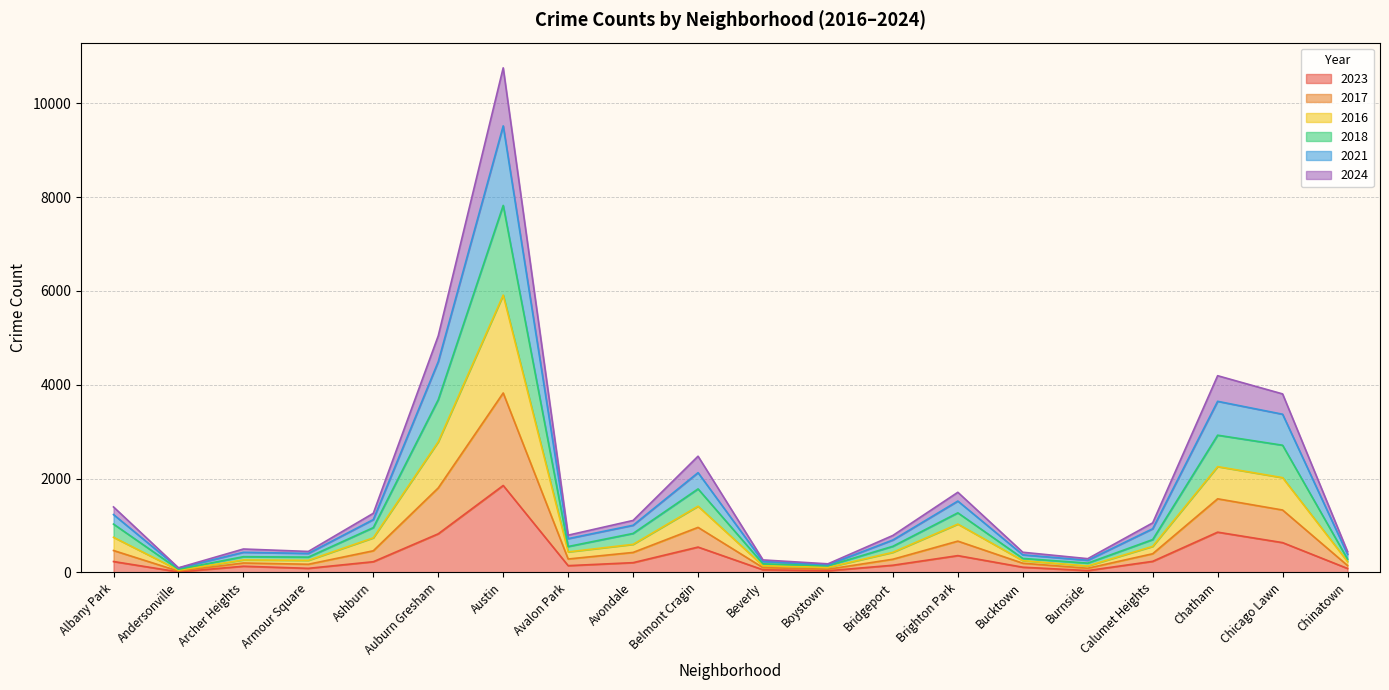

What is the value of the 2016 point at the 8th from the left?

437